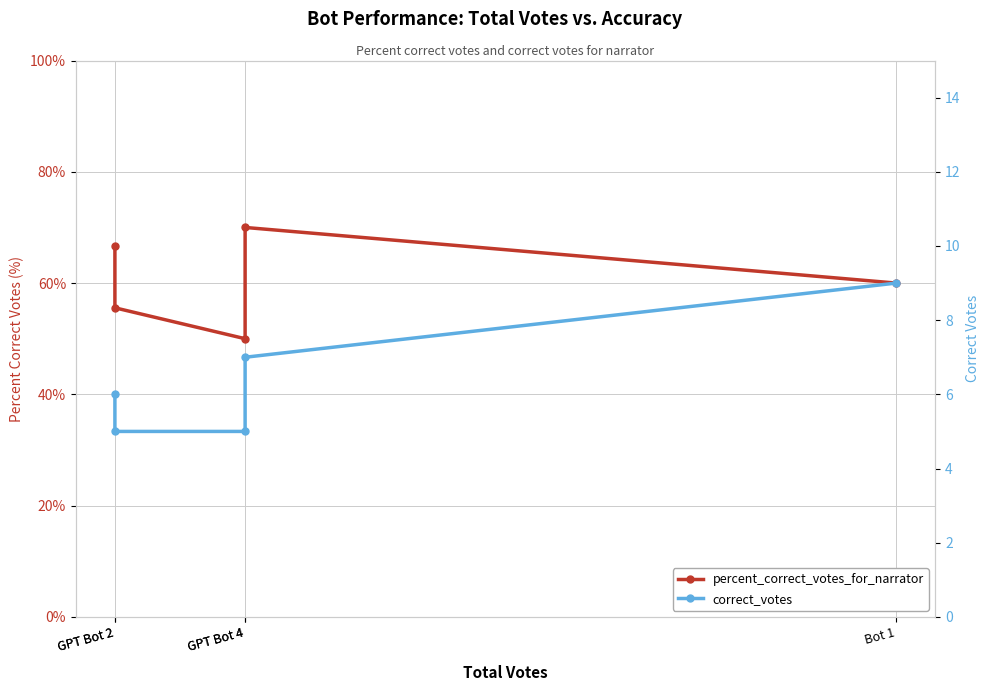

True or false: percent_correct_votes_for_narrator has a value of 14.4 at GPT Bot 2.

False